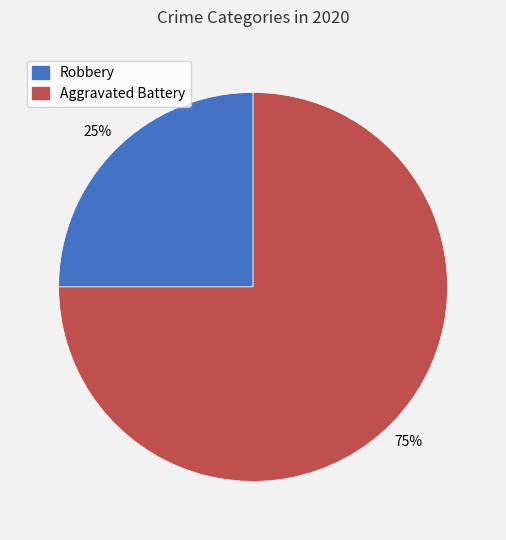

Between Aggravated Battery and Robbery, which is larger?

Aggravated Battery